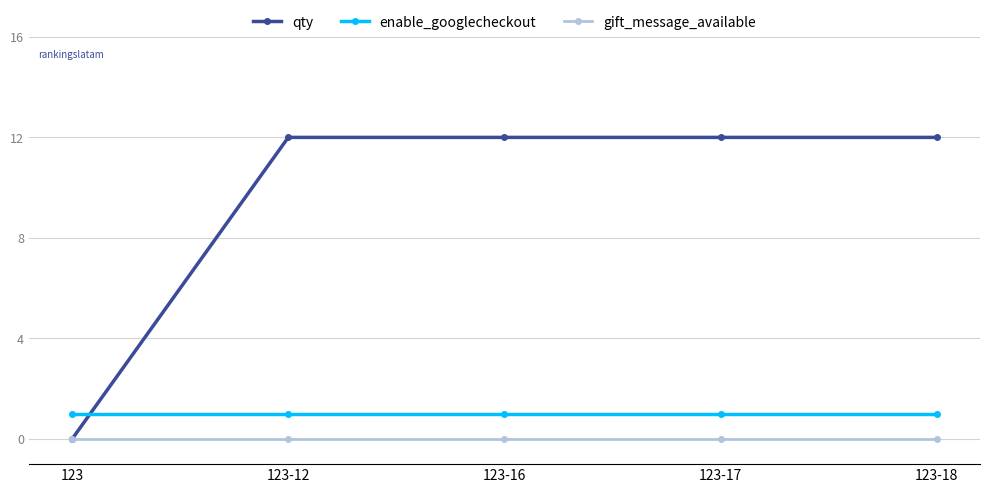

What is the value of the enable_googlecheckout point at the 3rd from the left?

1